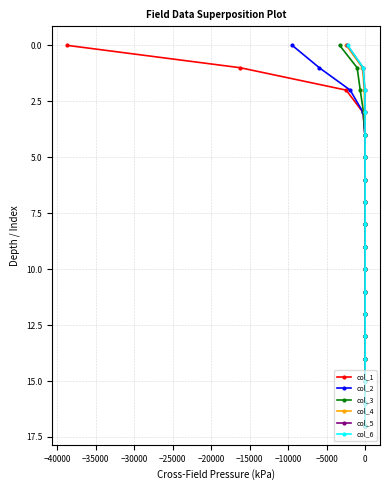

How many values in col_5 are above zero?

17